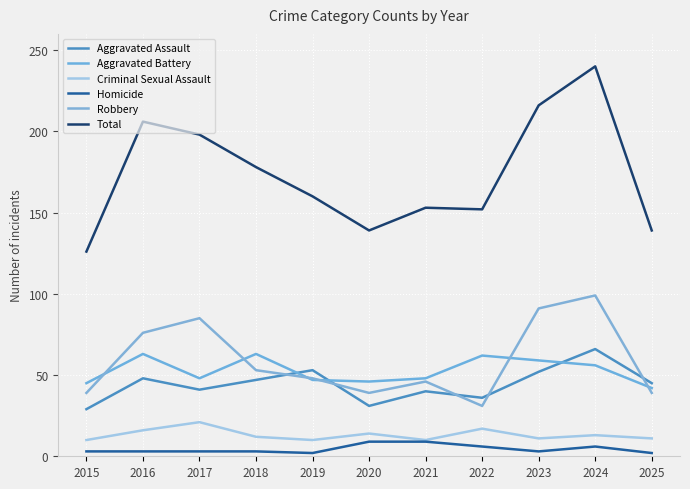

In Criminal Sexual Assault, how many points are lower than both neighbors (excluding endpoints)?

3